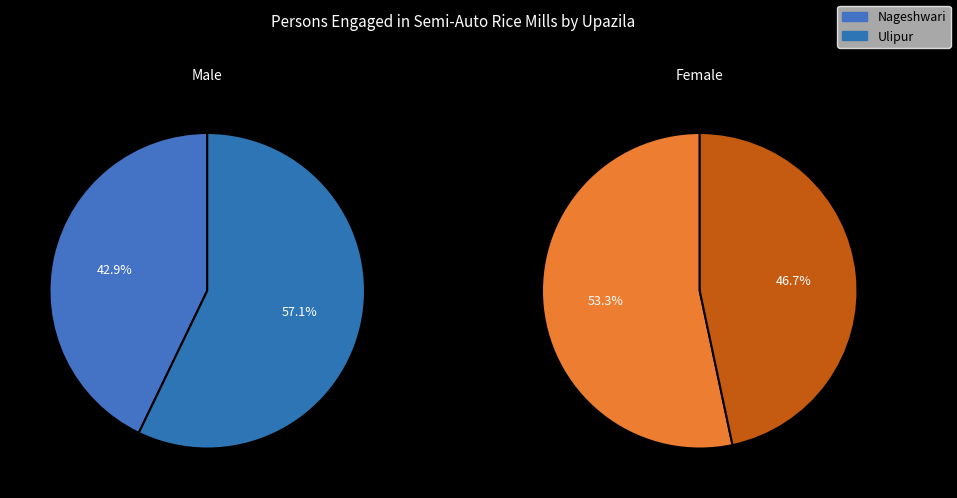

To the nearest percent, what is the difference between the Ulipur and Nageshwari slice percentages?

14%